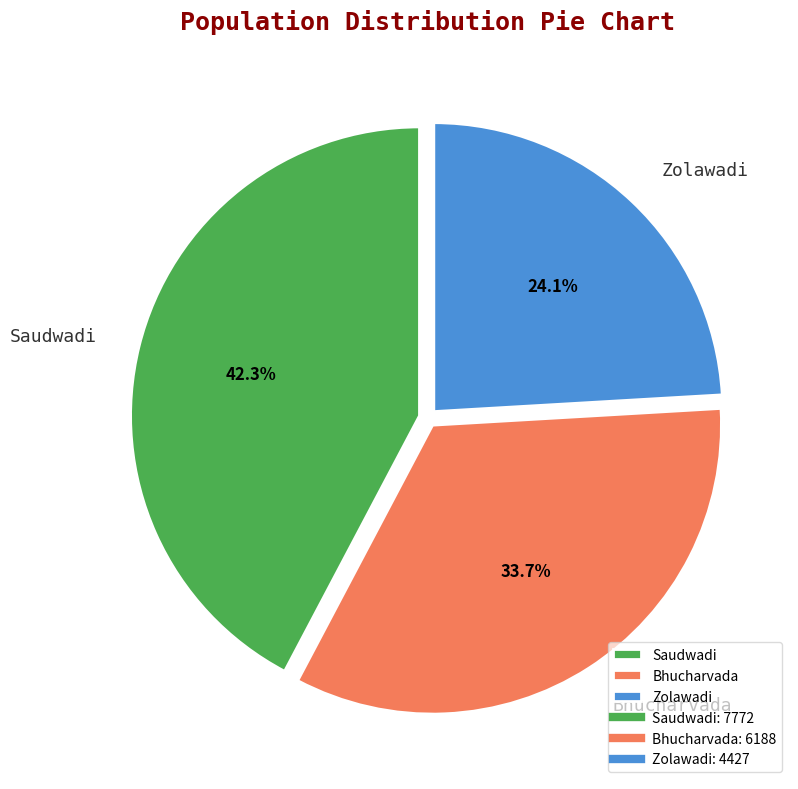

How many slices are in this pie chart?

3